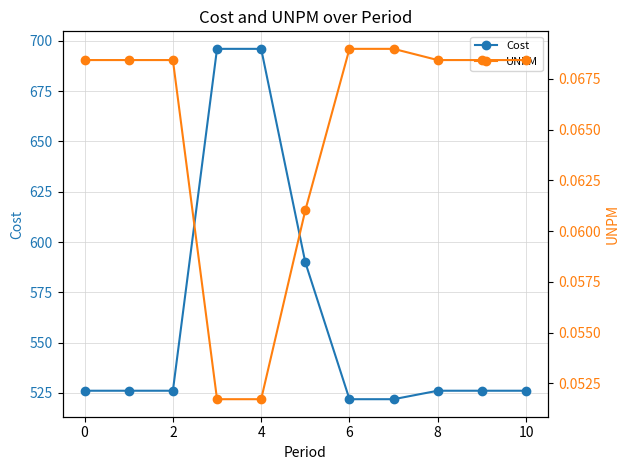

True or false: Cost and UNPM intersect in this chart.

False